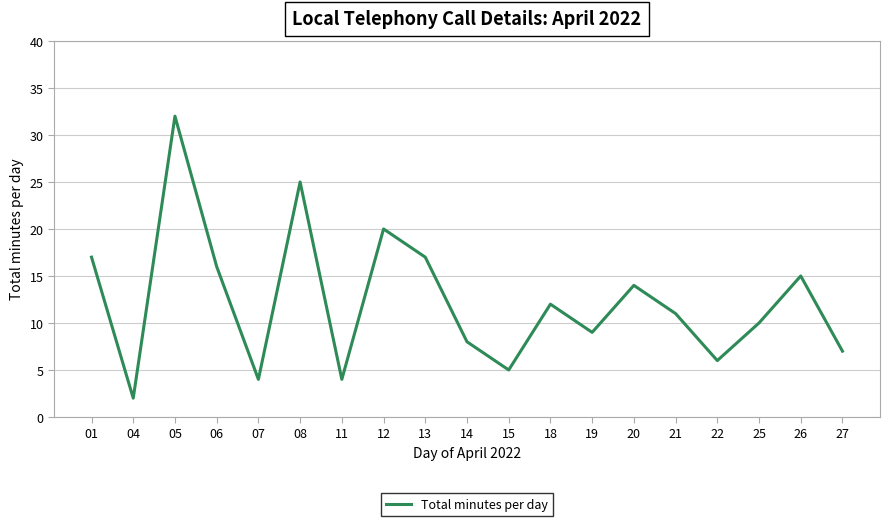

True or false: the data has more than 1 interior local peaks.

True